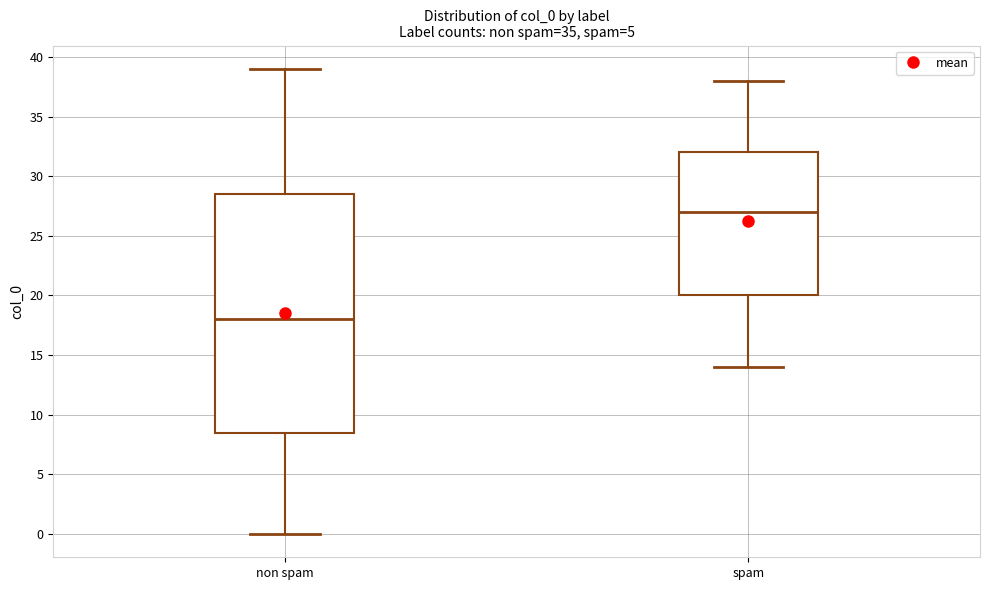

Where does the upper whisker of the box for spam end on the y-axis? The values are not printed on the chart, so give them approximately, as read against the axis.

38.0